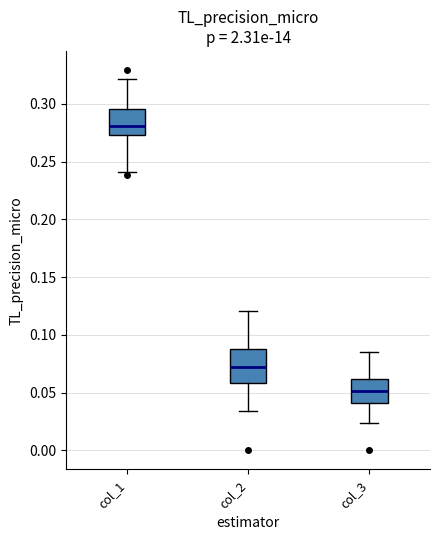

Reading left to right, transcribe this box plot: for each box, give where its median line is, the range the box spans, and where its two whiskers end, as read against the y-axis. The values are not printed on the chart, so give them approximately, as read against the axis.

col_1: median 0.280, box 0.275 to 0.295, whiskers 0.240 to 0.320
col_2: median 0.070, box 0.060 to 0.085, whiskers 0.035 to 0.120
col_3: median 0.050, box 0.040 to 0.060, whiskers 0.025 to 0.085